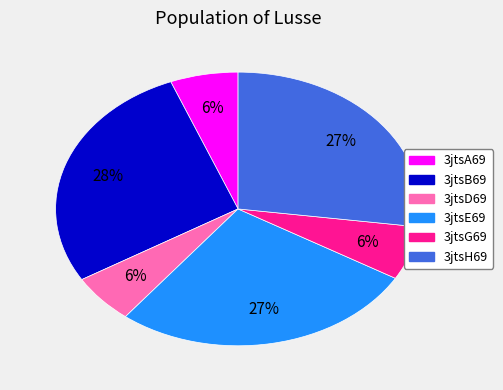

Is the sum of 3jtsD69 and 3jtsG69 greater than half?

No